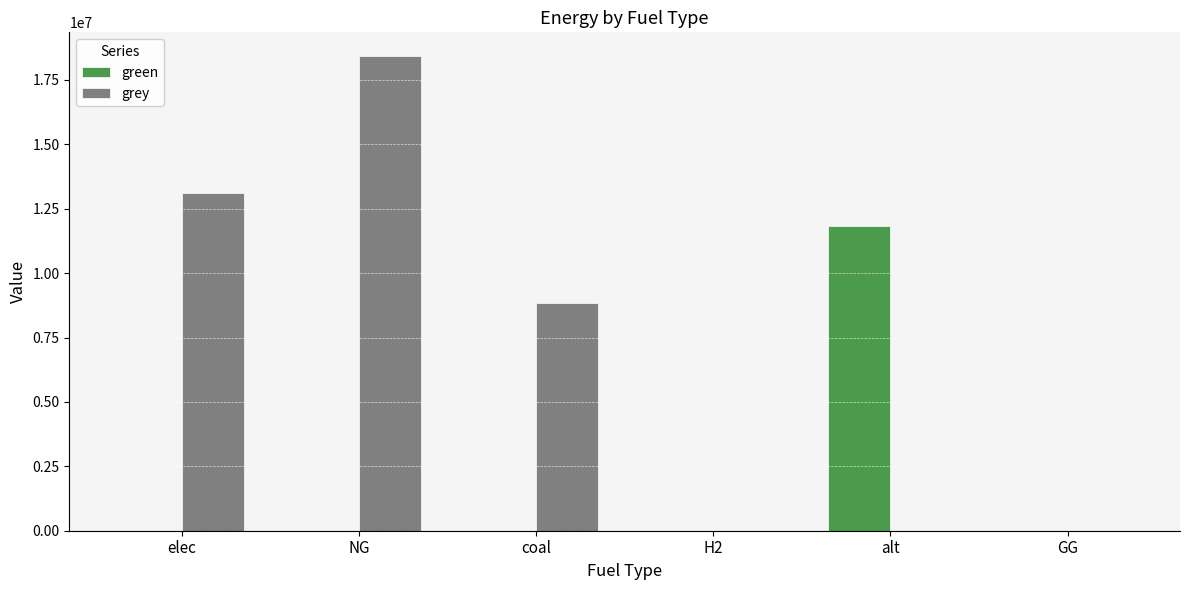

Where is grey nearest to the value 9213466?

coal